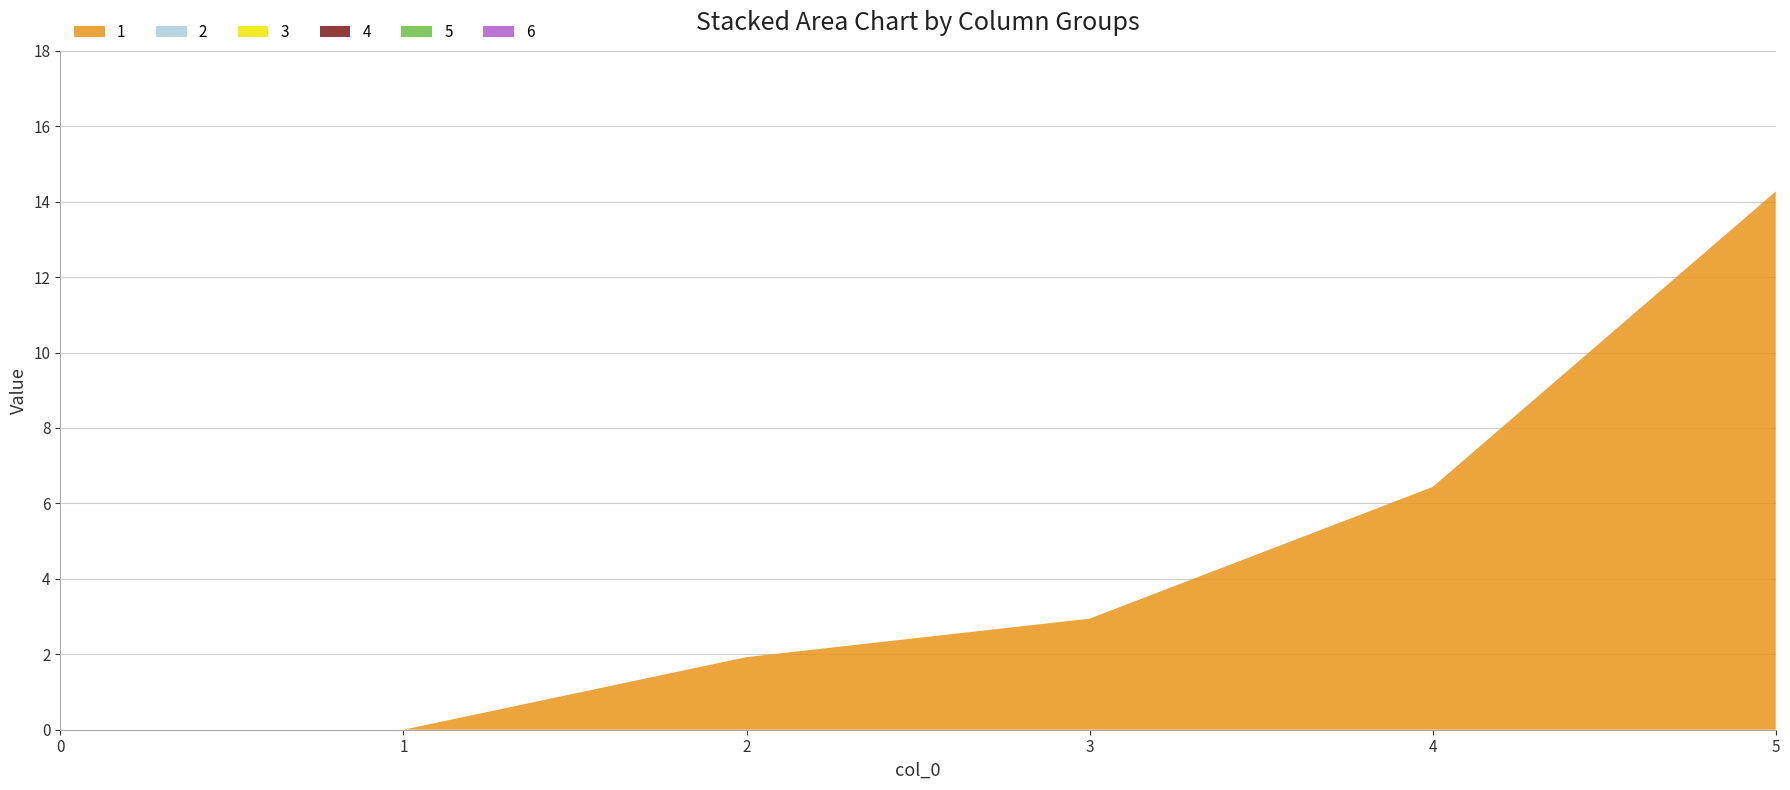

Reading left to right, what are all the values shown in this chart?

1: 0=0.0	1=0.0	2=1.9	3=2.9	4=6.4	5=14.3
2: 0=0.0	1=0.0	2=0.0	3=0.0	4=0.0	5=0.0
3: 0=0.0	1=0.0	2=0.0	3=0.0	4=0.0	5=0.0
4: 0=0.0	1=0.0	2=0.0	3=0.0	4=0.0	5=0.0
5: 0=0.0	1=0.0	2=0.0	3=0.0	4=0.0	5=0.0
6: 0=0.0	1=0.0	2=0.0	3=0.0	4=0.0	5=0.0